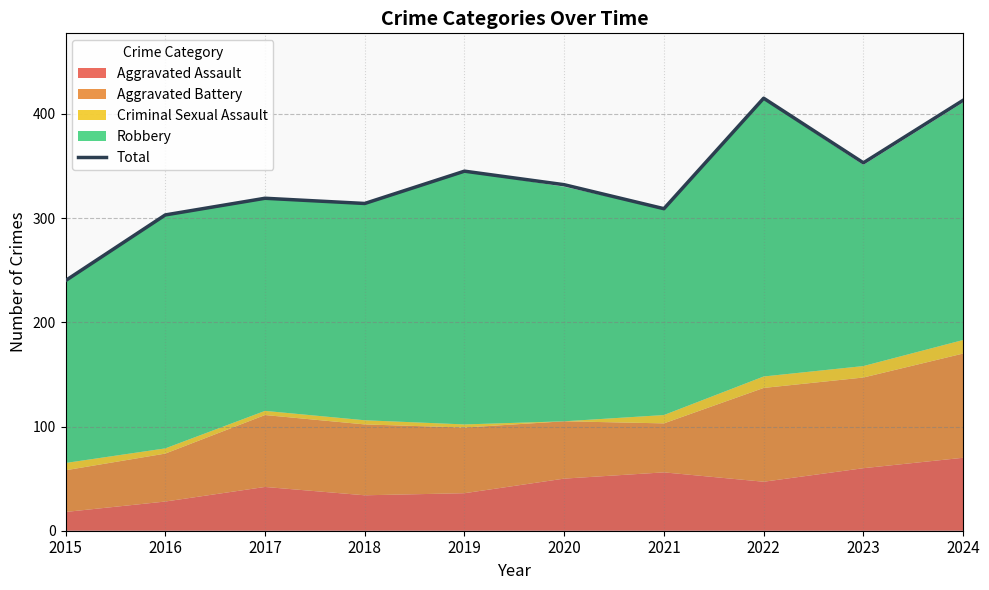

The chart shows a value of 303 at 2016. True or false?

True